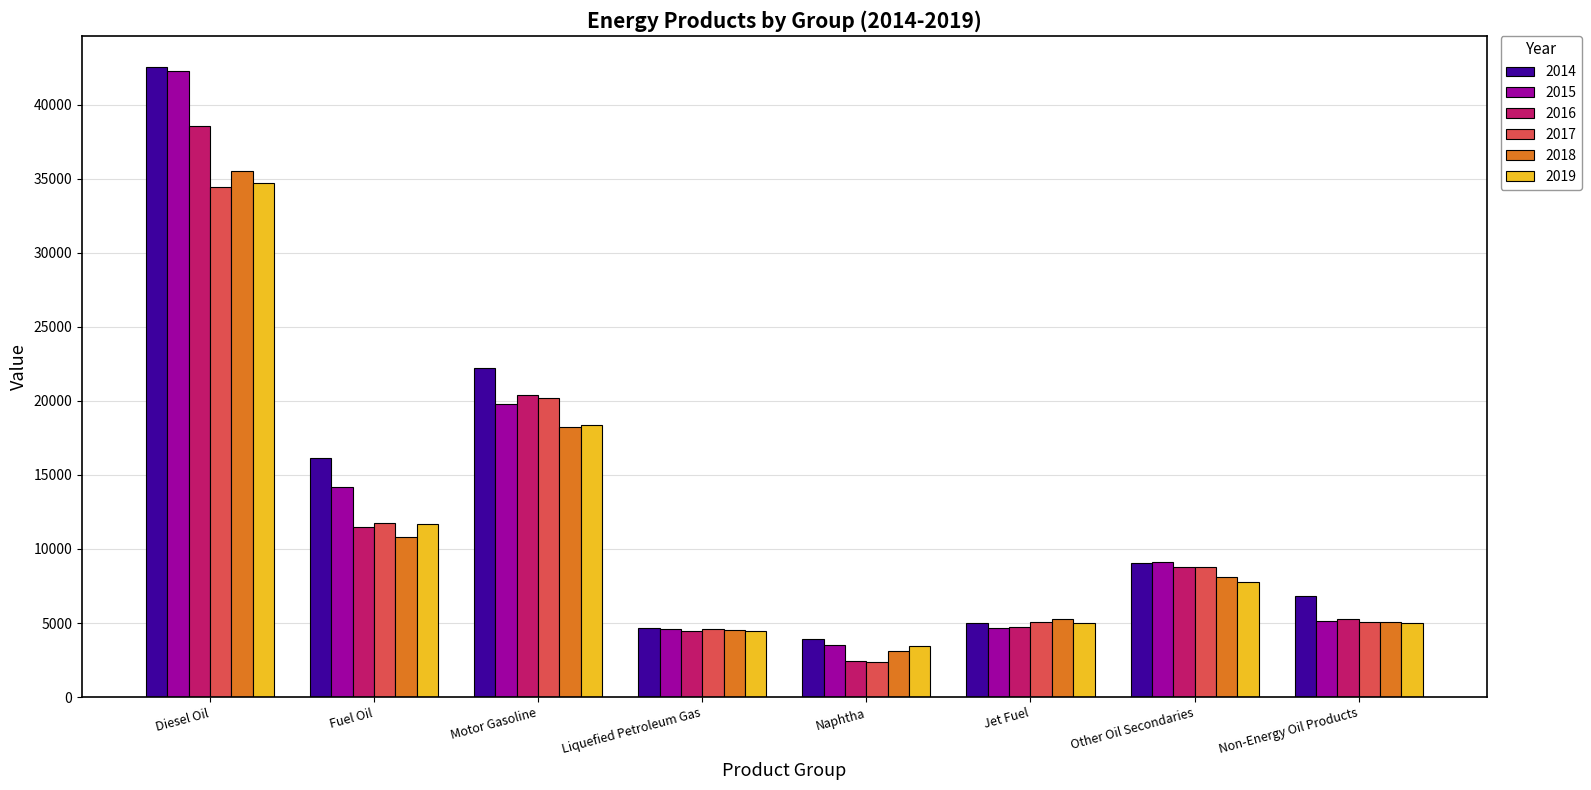

Where is 2017 nearest to the value 18427?

Motor Gasoline